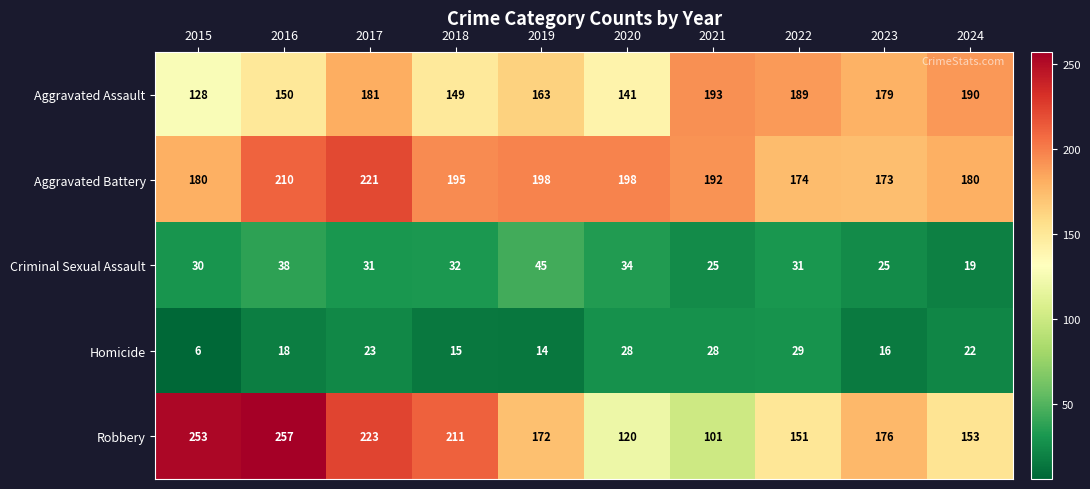

List the series in order of their peak value, lowest first.

Homicide, Criminal Sexual Assault, Aggravated Assault, Aggravated Battery, Robbery